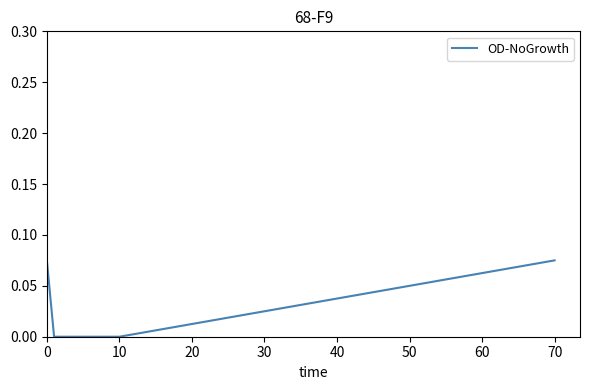

Does the chart have visible grid lines?

No